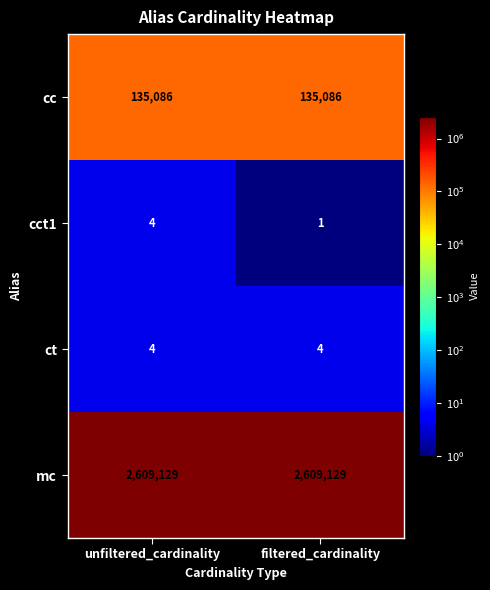

The value of cc at filtered_cardinality is 135086. True or false?

True